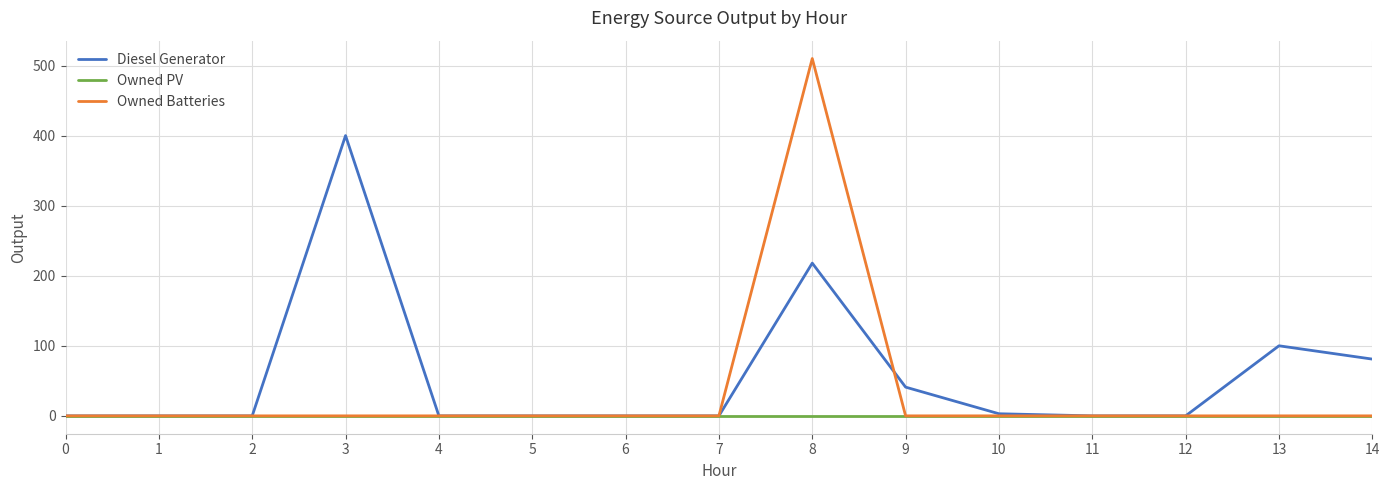

Which series has the widest spread of values?

Owned Batteries